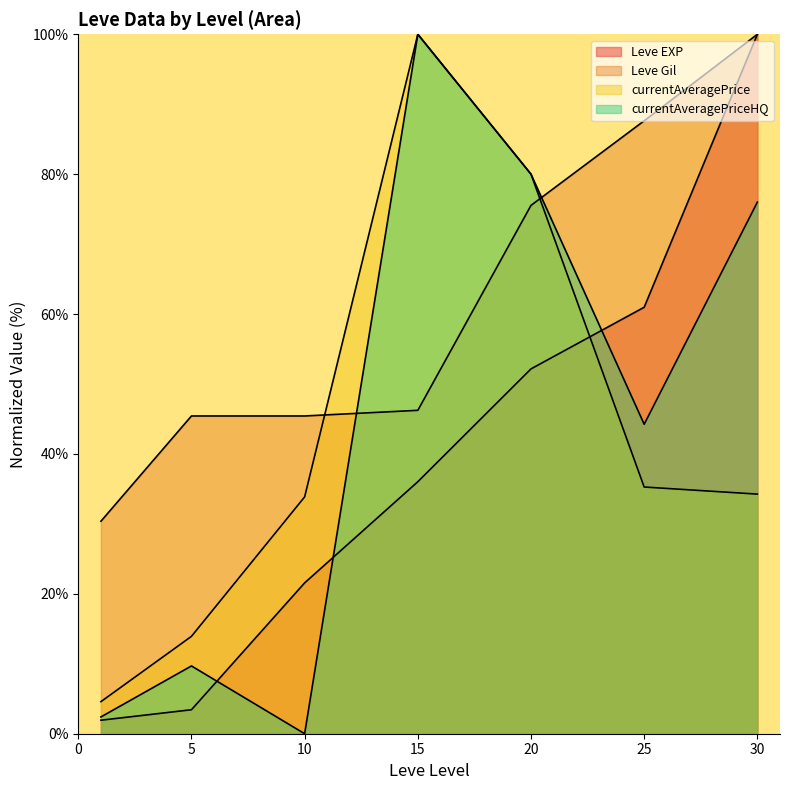

Reading right to left, extract all data points from this chart.

Leve EXP: 30=100.0	25=61.0	20=52.2	15=36.0	10=21.6	5=3.4	1=1.9
Leve Gil: 30=100.0	25=87.6	20=75.5	15=46.2	10=45.4	5=45.4	1=30.4
currentAveragePrice: 30=34.3	25=35.3	20=80.0	15=100.0	10=33.9	5=13.9	1=4.6
currentAveragePriceHQ: 30=76.0	25=44.2	20=80.0	15=100.0	10=0.0	5=9.7	1=2.4